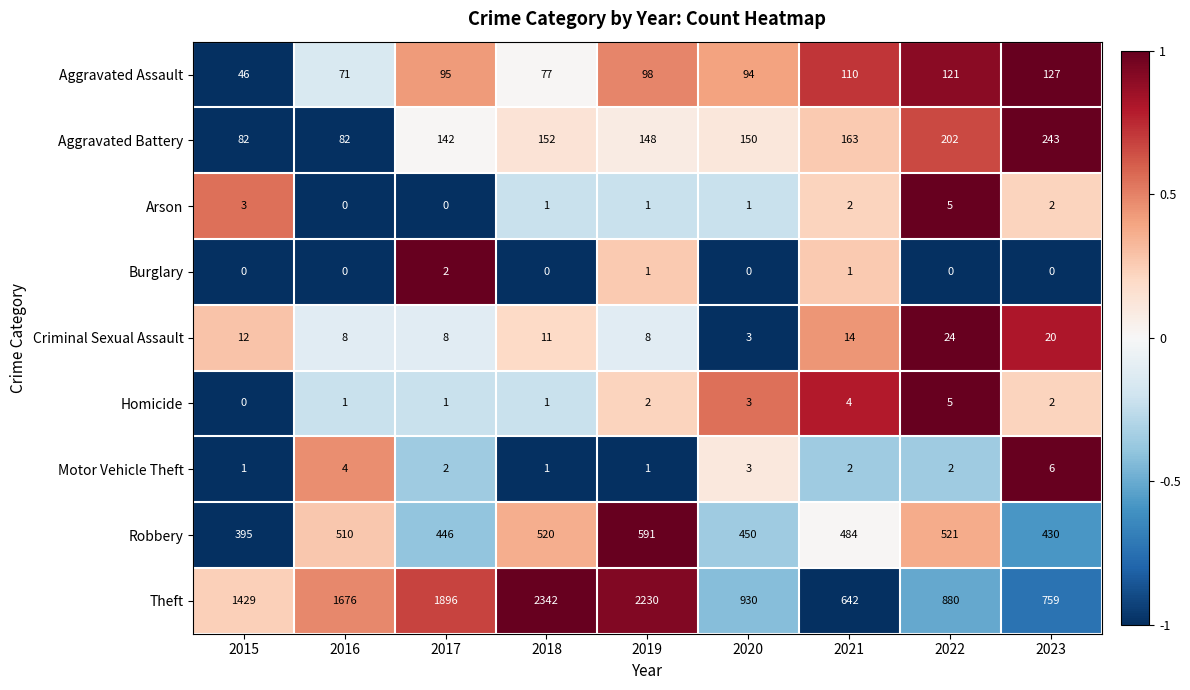

Which series has the largest range (max minus min)?

Theft